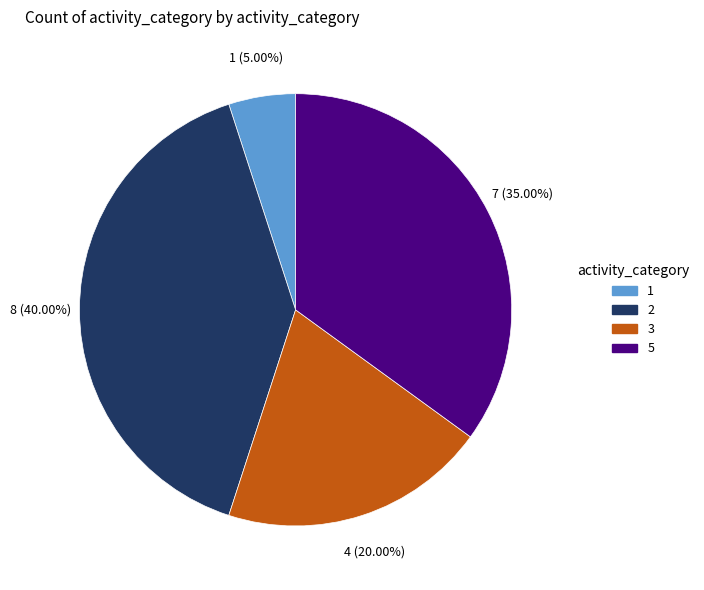

What is the total percentage of 3 and 5?

55.0%